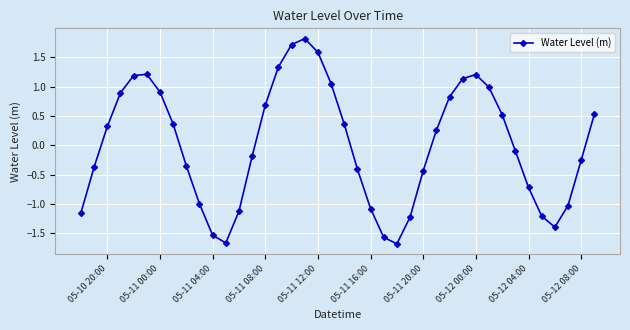

What is the minimum value shown in the chart?

-1.7